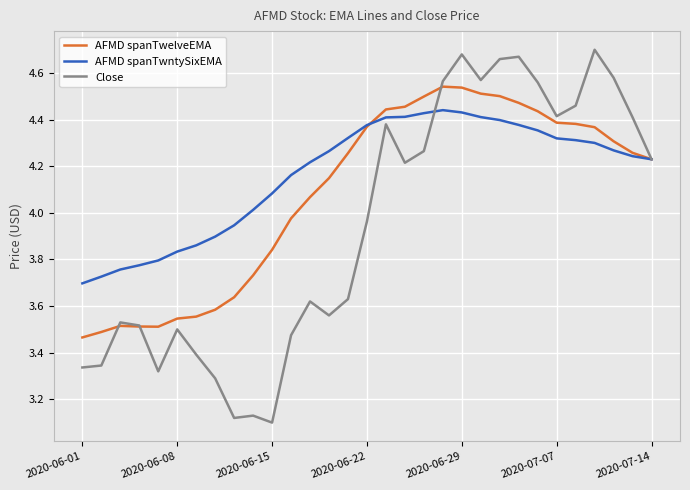

Rank the series by their average value, from lowest to highest.

Close, AFMD spanTwelveEMA, AFMD spanTwntySixEMA